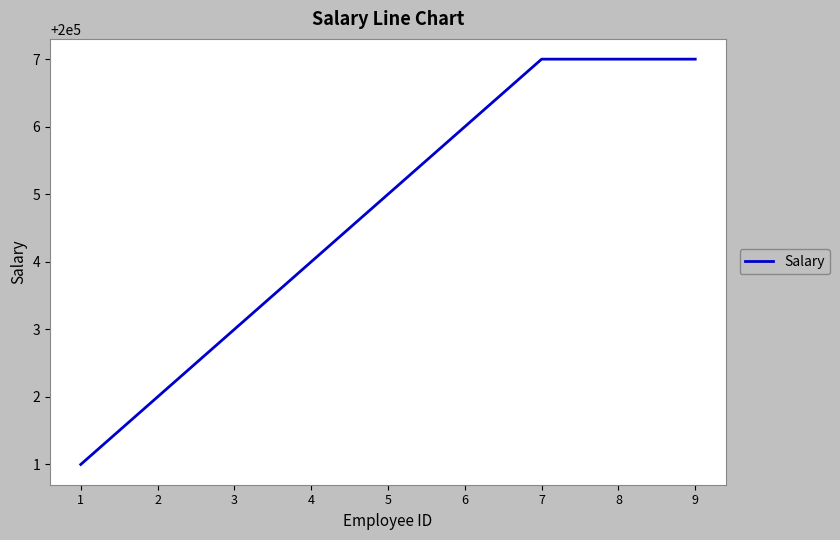

How many series are shown in this chart?

1